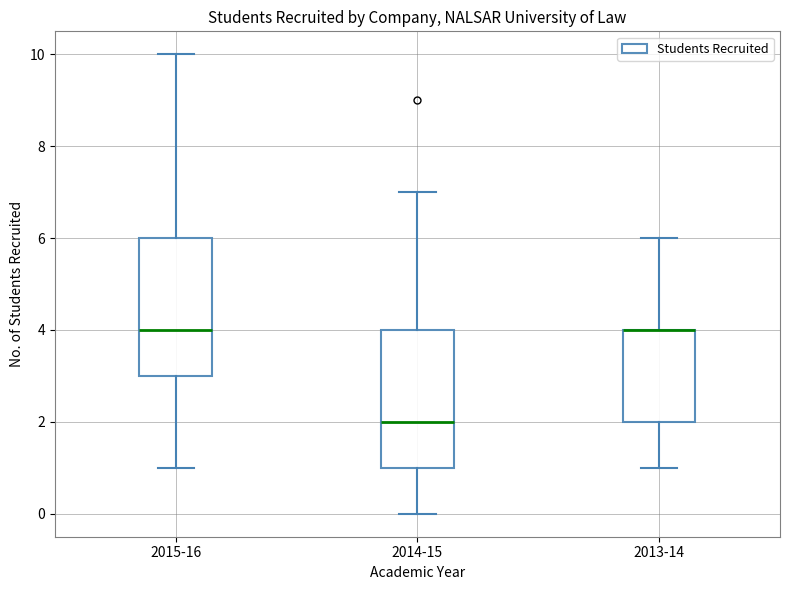

Where is the lower edge of the box for 2015-16 on the y-axis? The values are not printed on the chart, so give them approximately, as read against the axis.

3